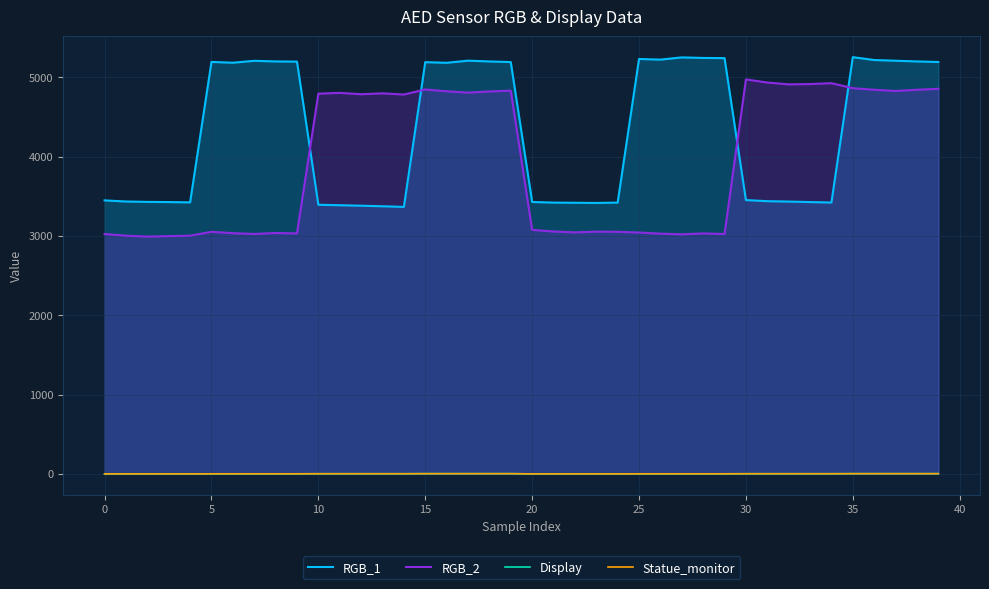

True or false: Display and Statue_monitor intersect in this chart.

False